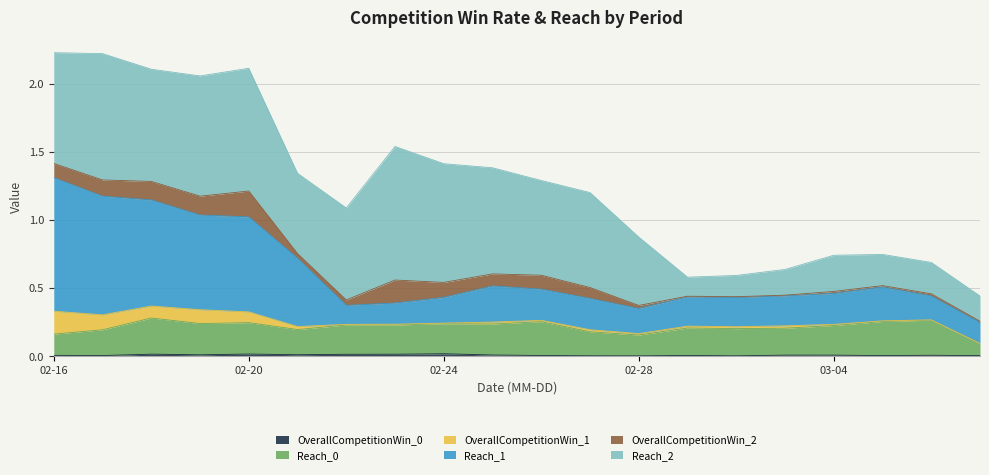

What position from the left is 2018-02-18?

3